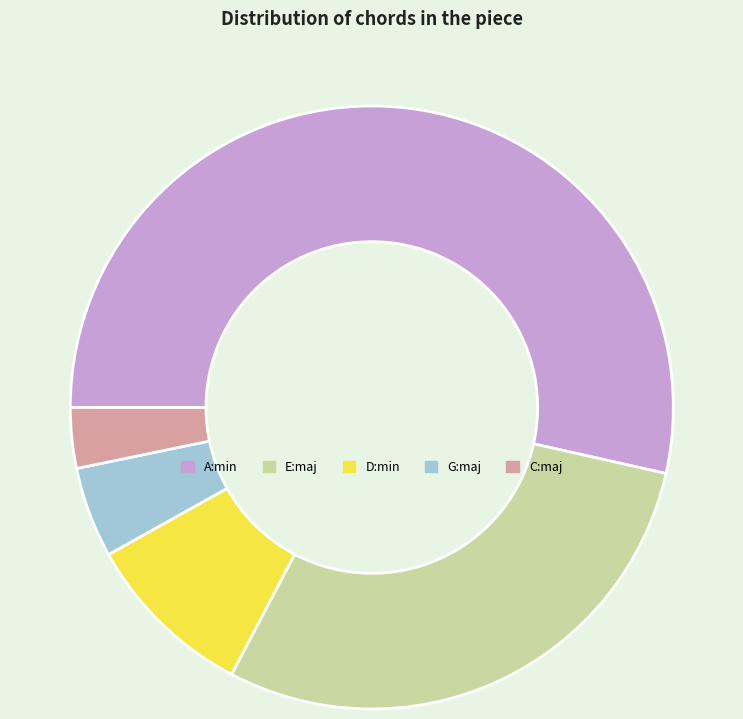

Approximately how many times larger is the value at C:maj compared to G:maj?

0.7